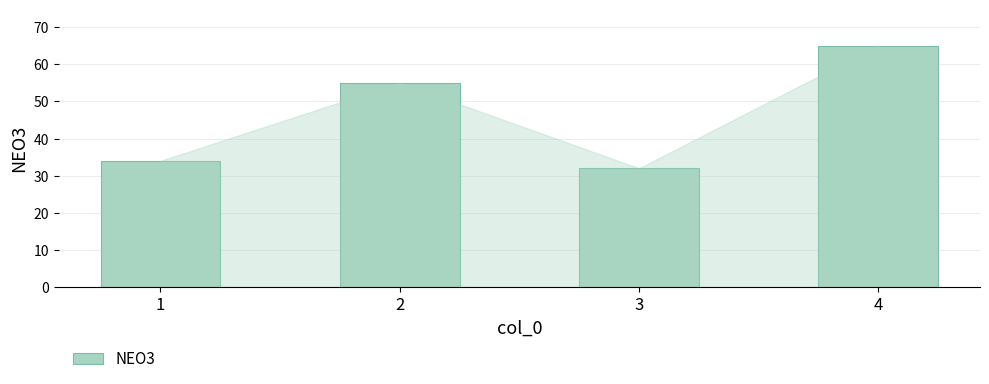

Is it true that the value at 3 is 50?

False